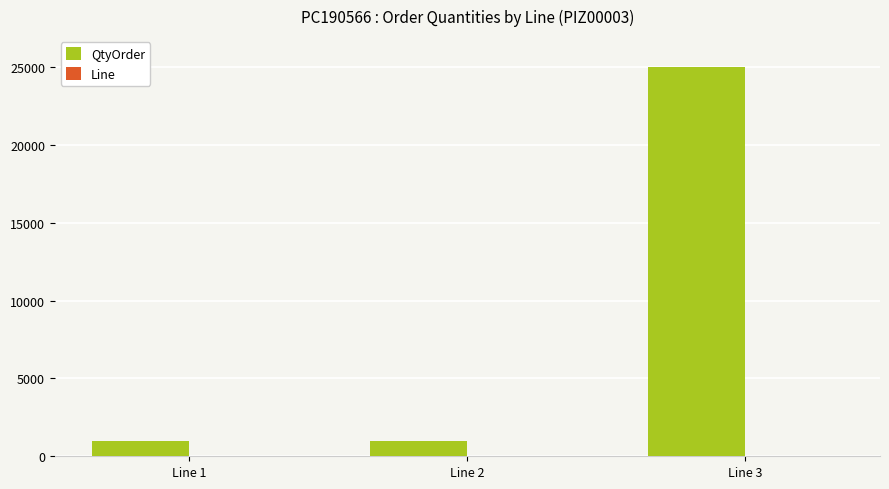

What is the sum of all QtyOrder values?

26920